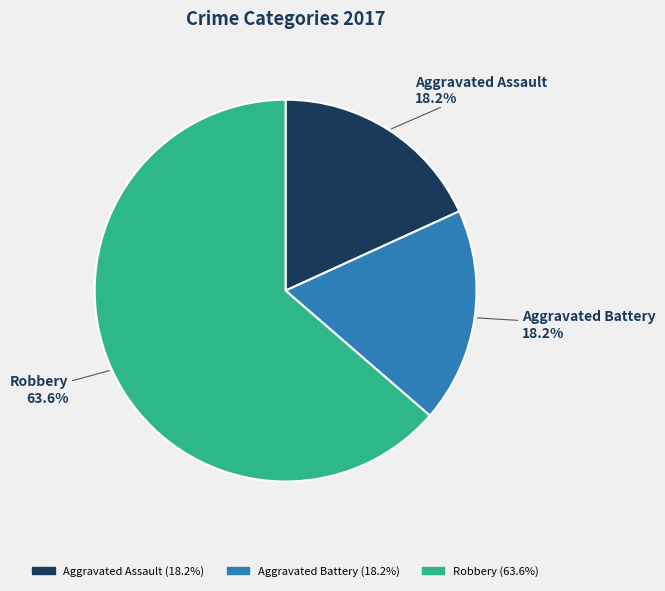

To the nearest percent, what portion does Aggravated Battery represent?

18%